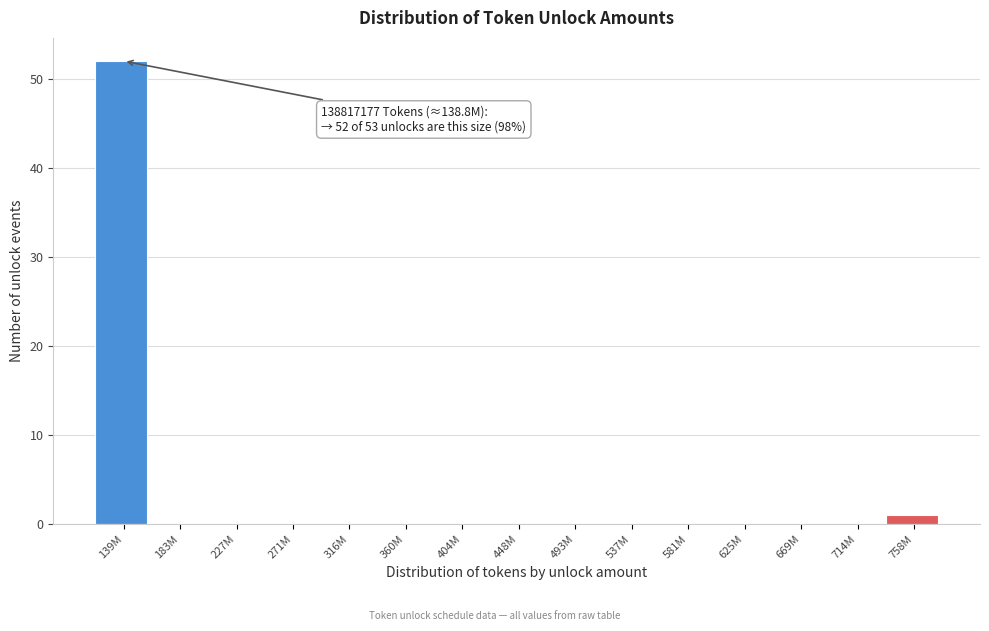

Reading left to right, what are all the values shown in this chart?

139M=52	183M=0	227M=0	271M=0	316M=0	360M=0	404M=0	448M=0	493M=0	537M=0	581M=0	625M=0	669M=0	714M=0	758M=1